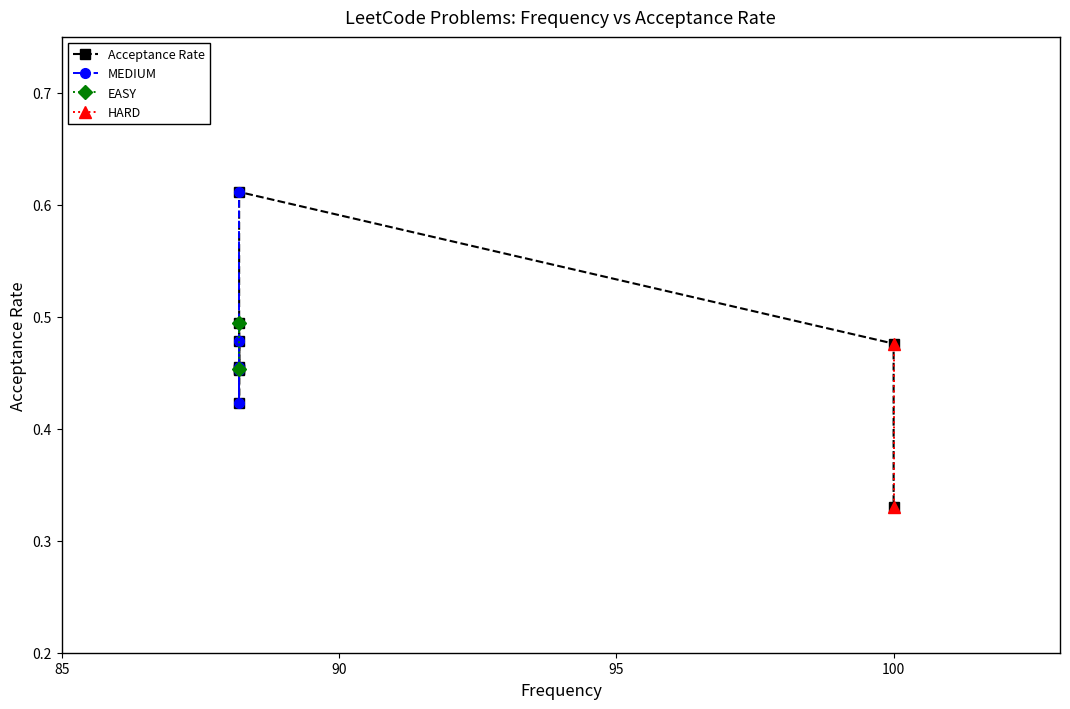

What is the average value?

0.5